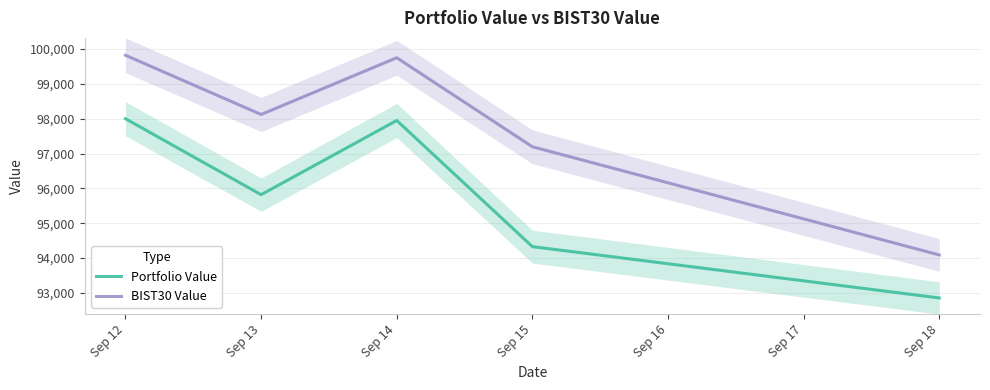

List the labels in order of BIST30 Value value, largest first.

Sep 12, Sep 14, Sep 13, Sep 15, Sep 18